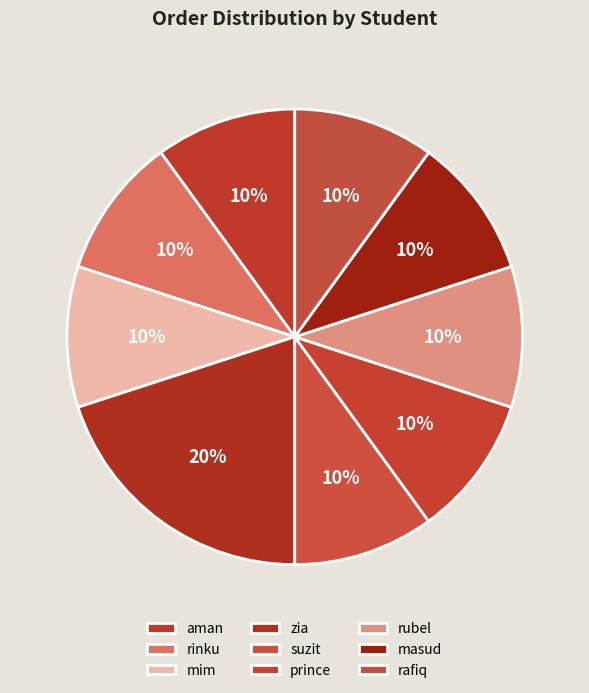

Do aman and zia together represent more than half of the pie?

No